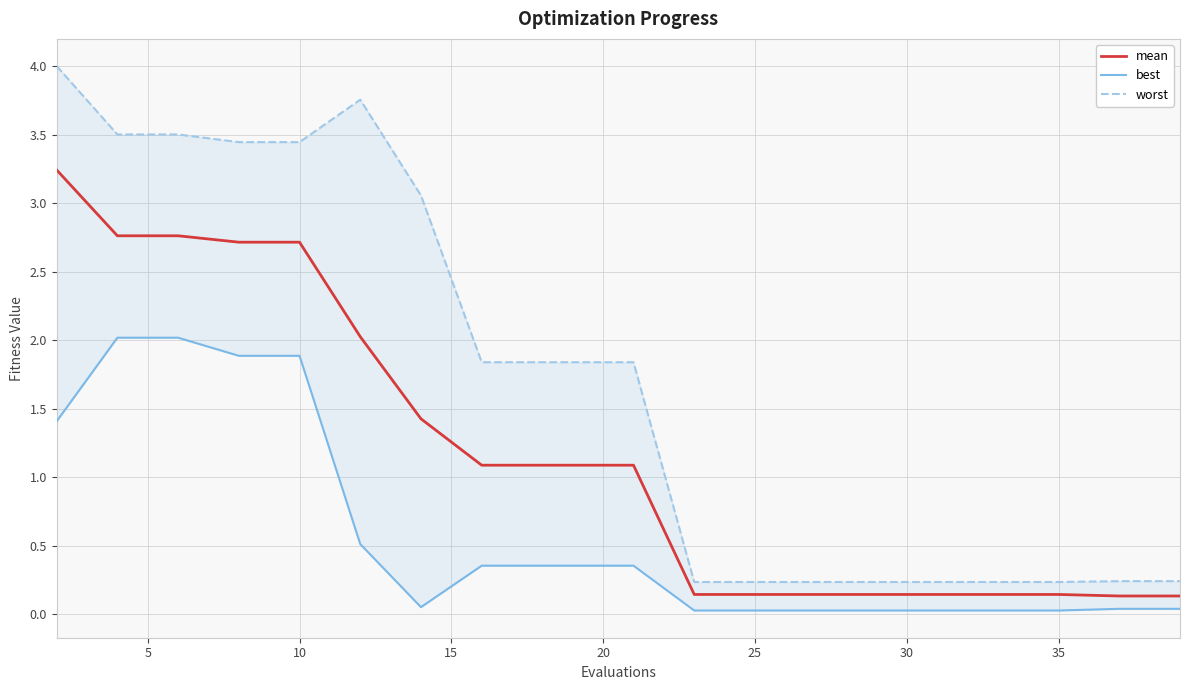

True or false: best has more than 1 interior local peaks.

False